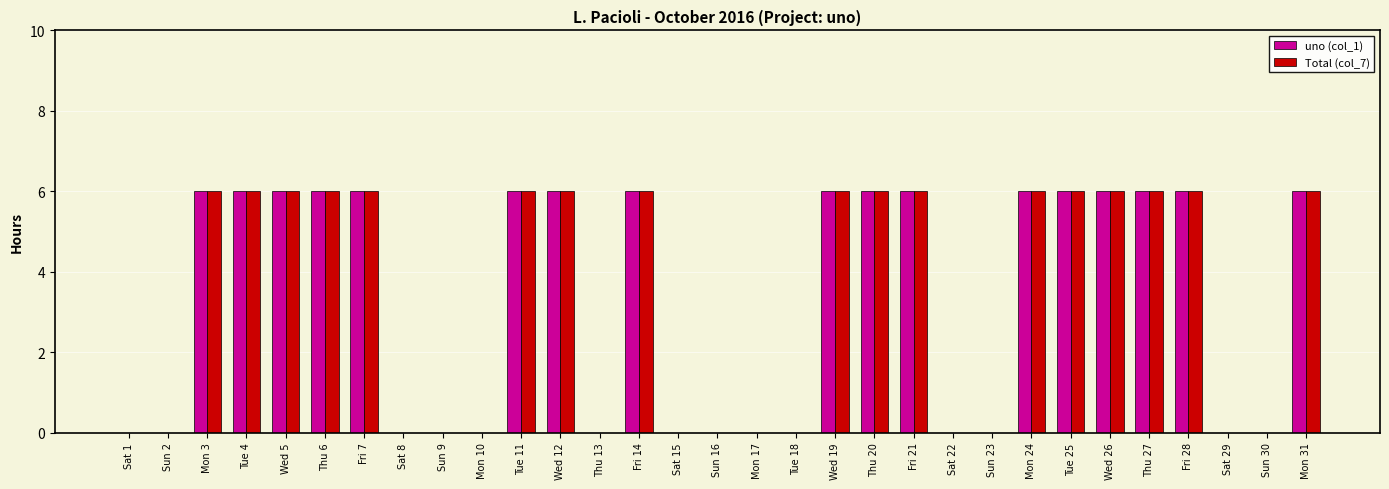

What is the sum of all Total (col_7) values?

102